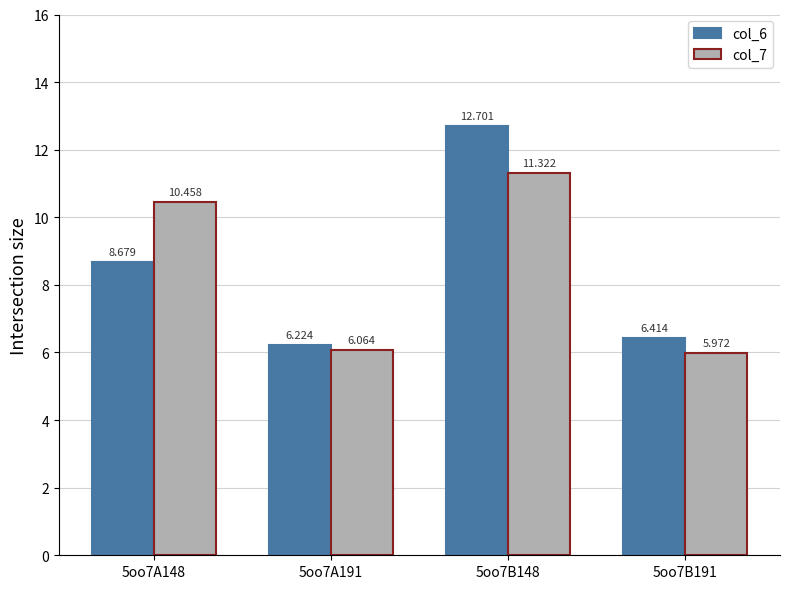

Between 5oo7A148 and 5oo7B148, which series saw the biggest shift?

col_6